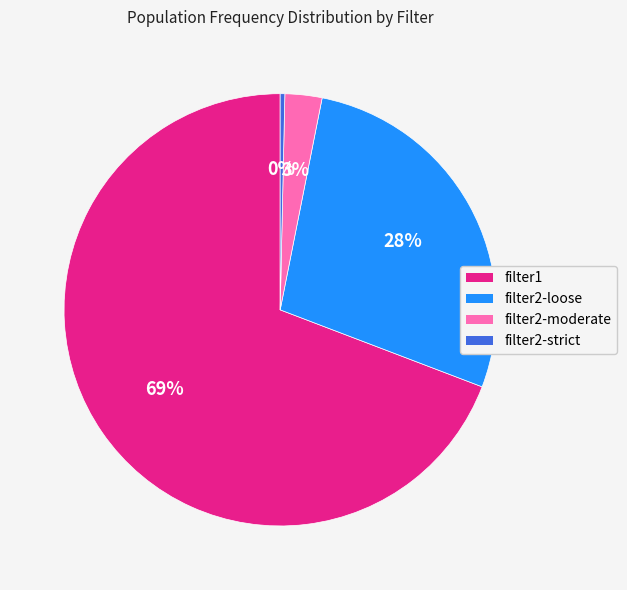

Which slice is the smallest?

filter2-strict